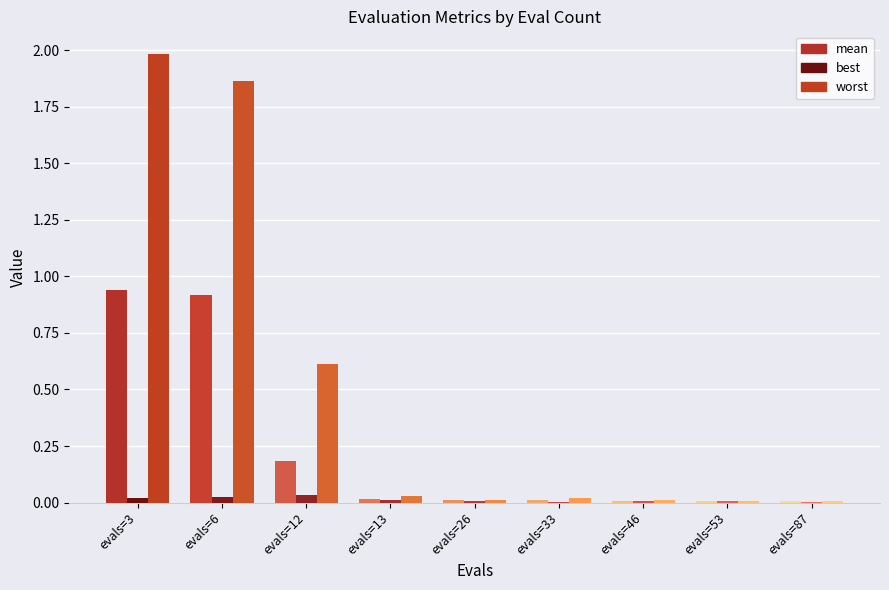

Reading left to right, list all the values displayed in this chart.

mean: 0.9	0.9	0.2	0.0	0.0	0.0	0.0	0.0	0.0
best: 0.0	0.0	0.0	0.0	0.0	0.0	0.0	0.0	0.0
worst: 2.0	1.9	0.6	0.0	0.0	0.0	0.0	0.0	0.0